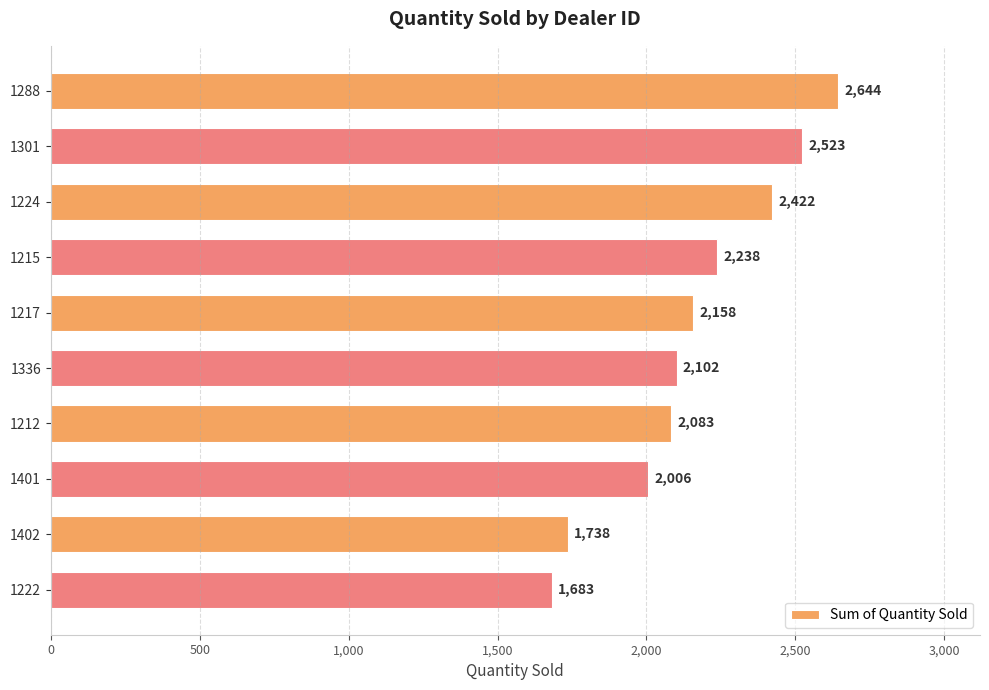

List the labels in order of value, smallest first.

1222, 1402, 1401, 1212, 1336, 1217, 1215, 1224, 1301, 1288